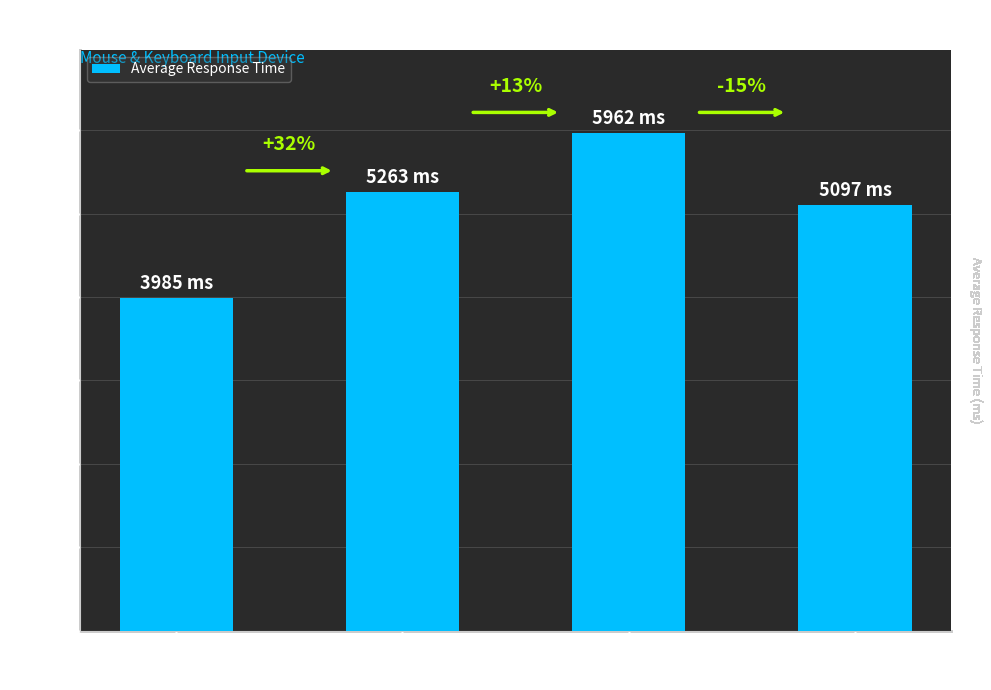

Does the chart contain any negative values?

No